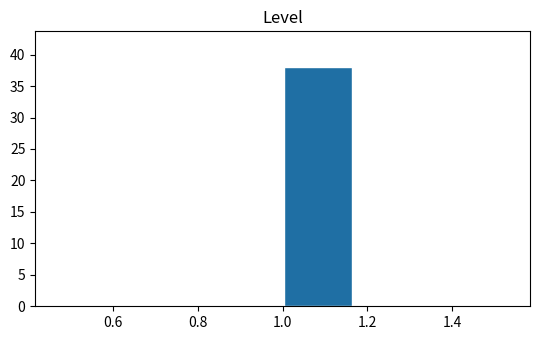

How tall is the bar that spans 1.00 to 1.16 on the x-axis? Neither the bar edges nor the heights are printed on the chart, so give them approximately, as read against the axes.

38